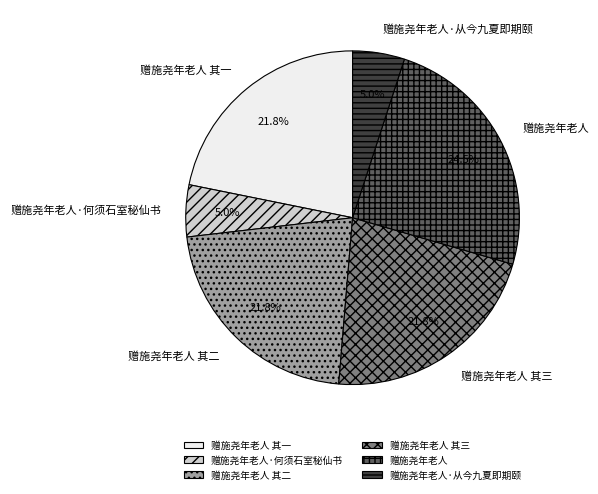

True or false: 赠施尧年老人·从今九夏即期颐 accounts for 5% of the total.

True